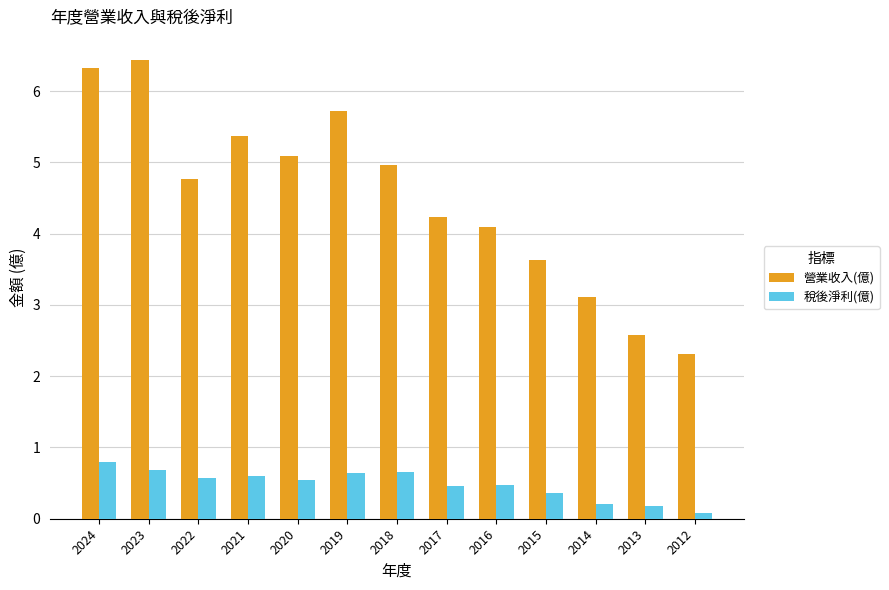

What is the average value of the 稅後淨利(億) series?

0.5